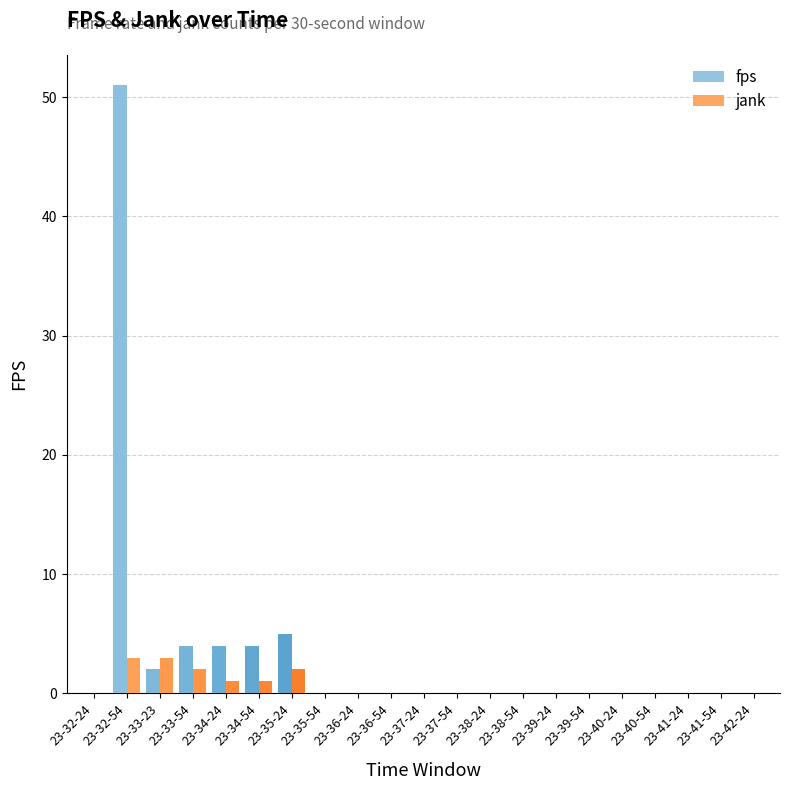

Reading left to right, transcribe all the data shown in this chart.

fps: 0	51	2	4	4	4	5	0	0	0	0	0	0	0	0	0	0	0	0	0	0
jank: 0	3	3	2	1	1	2	0	0	0	0	0	0	0	0	0	0	0	0	0	0